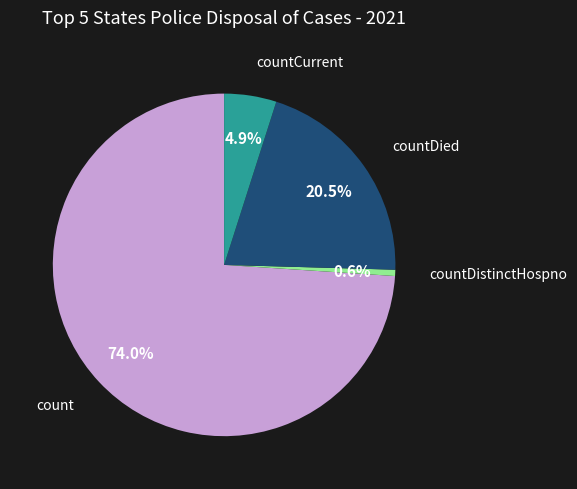

Is there any slice that represents more than half of the pie?

Yes